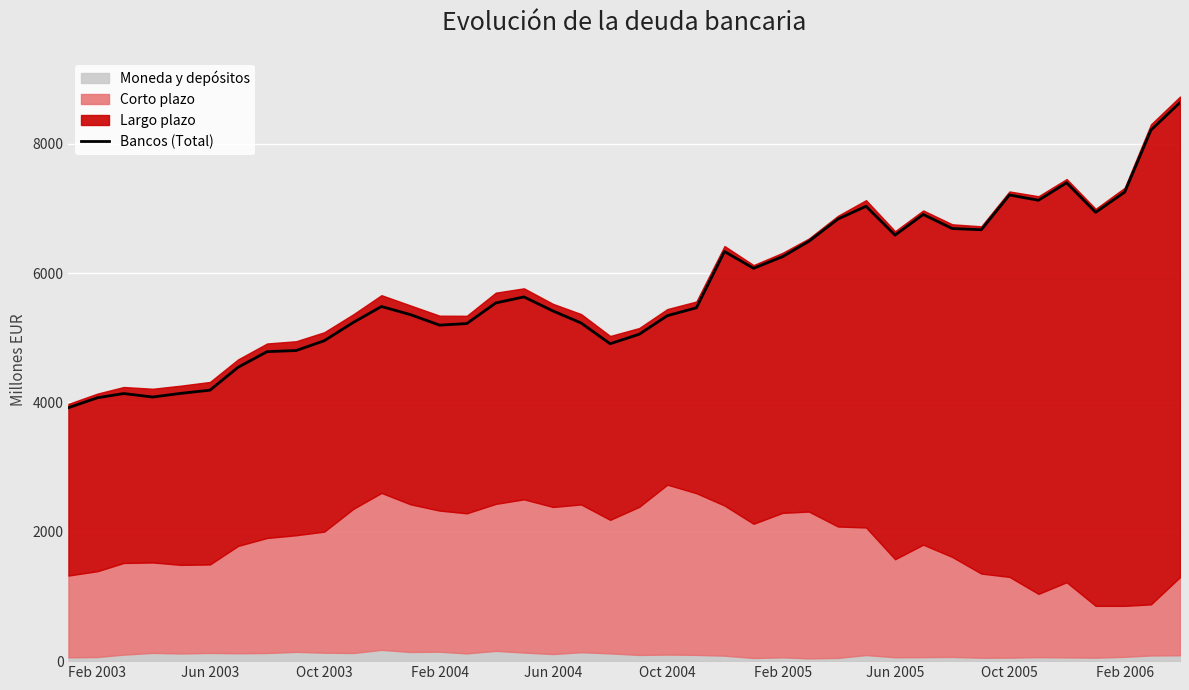

What is the maximum value for Bancos (Total)?

8639